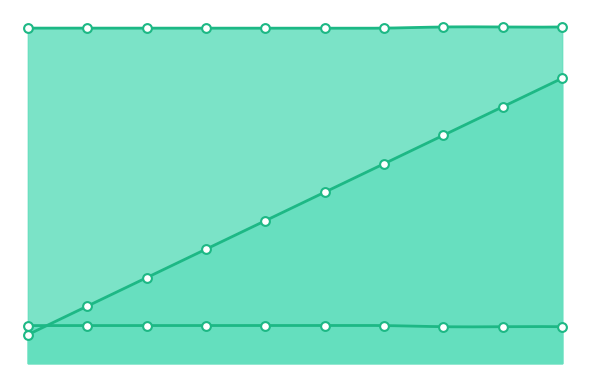

At how many categories does at least one series exceed 34?

10